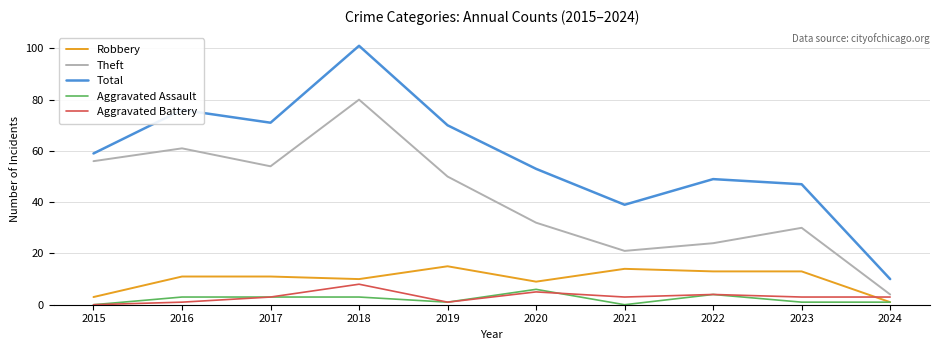

Which category has the highest value across all series?

2018